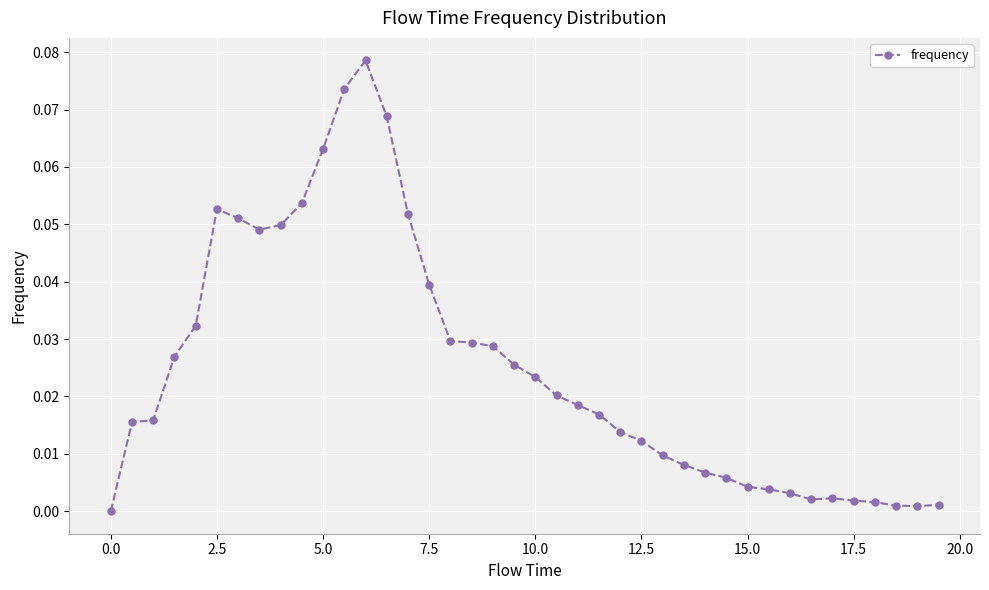

What is the sum of all values?

1.0